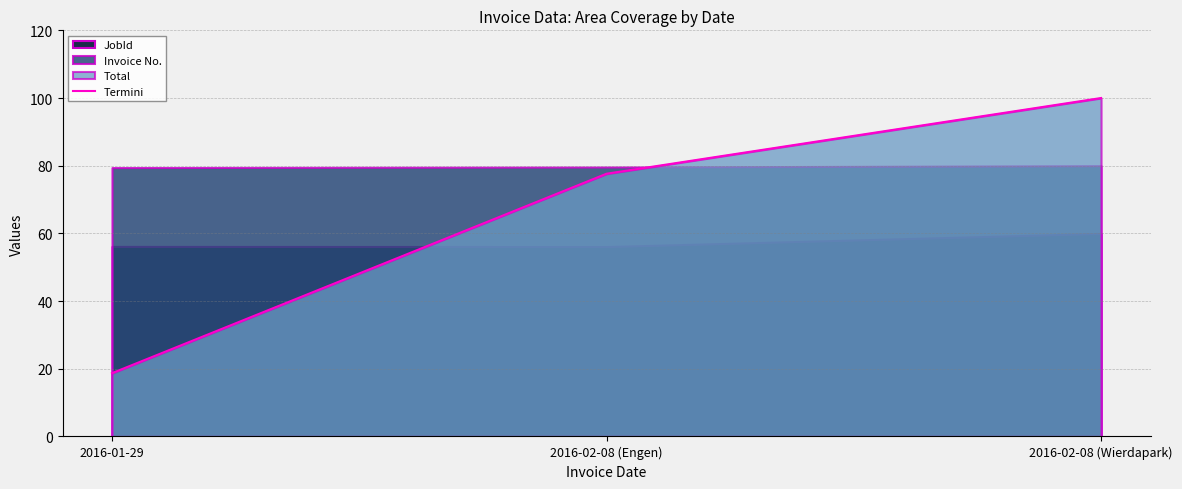

Which category has the highest value across all series?

2016-02-08 (Wierdapark)